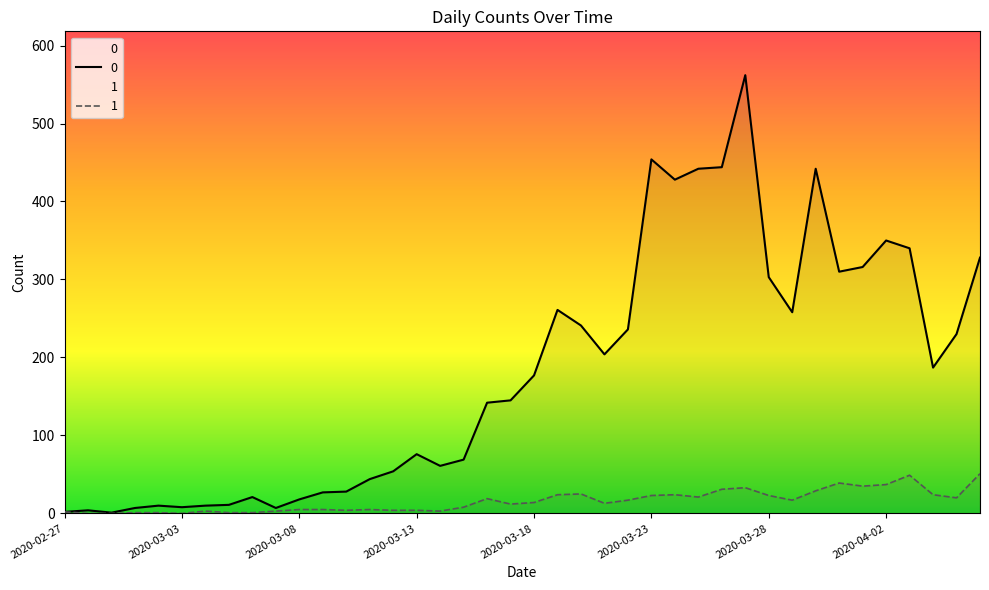

What value does the 0 series have at 2020-03-27?

562